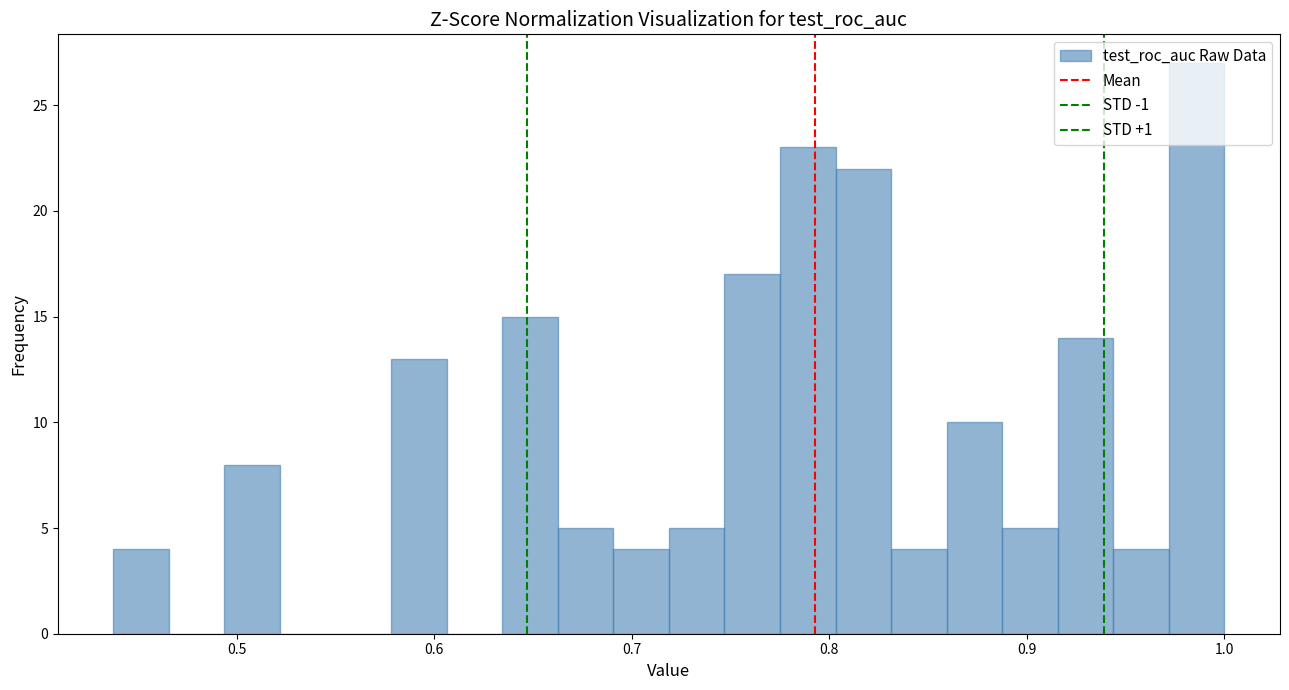

Around what value on the x-axis is the tallest bar? Give the approximate position of its centre, as read against the axis.

0.99